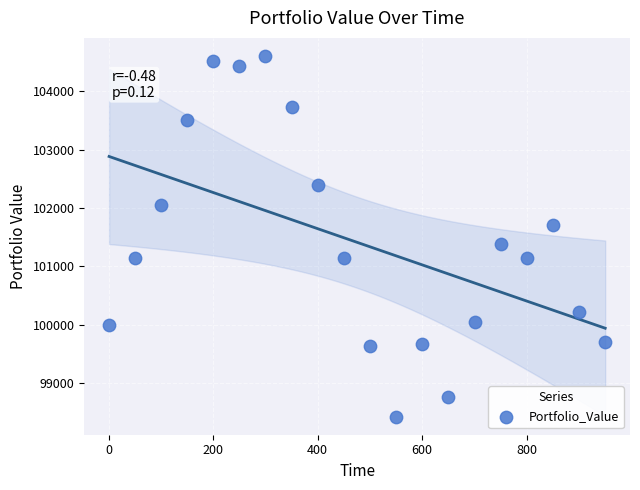

What is the range of Y values (max minus min)?

6183.6